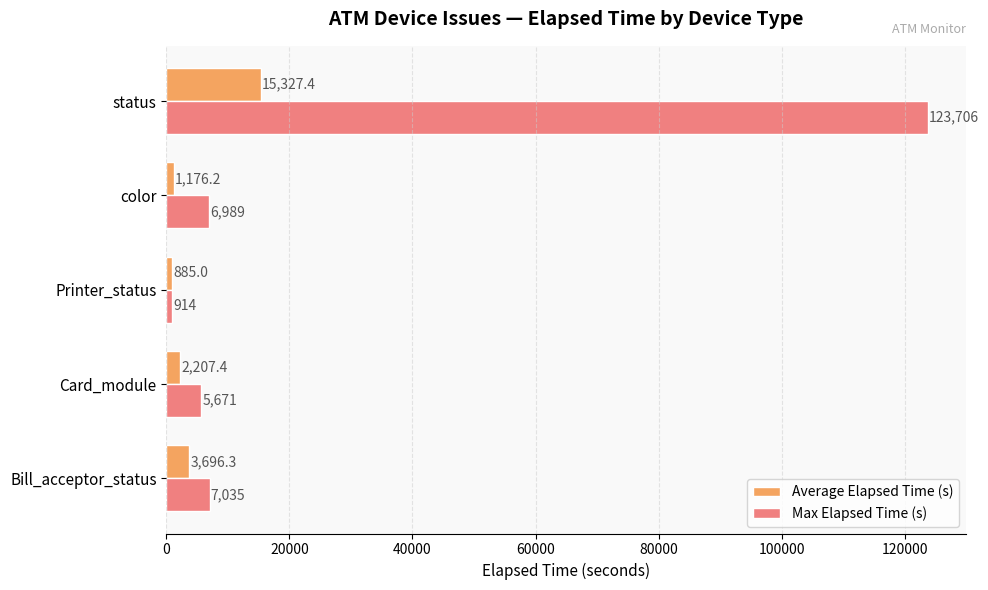

How many values in the Average Elapsed Time (s) series exceed 2207?

3